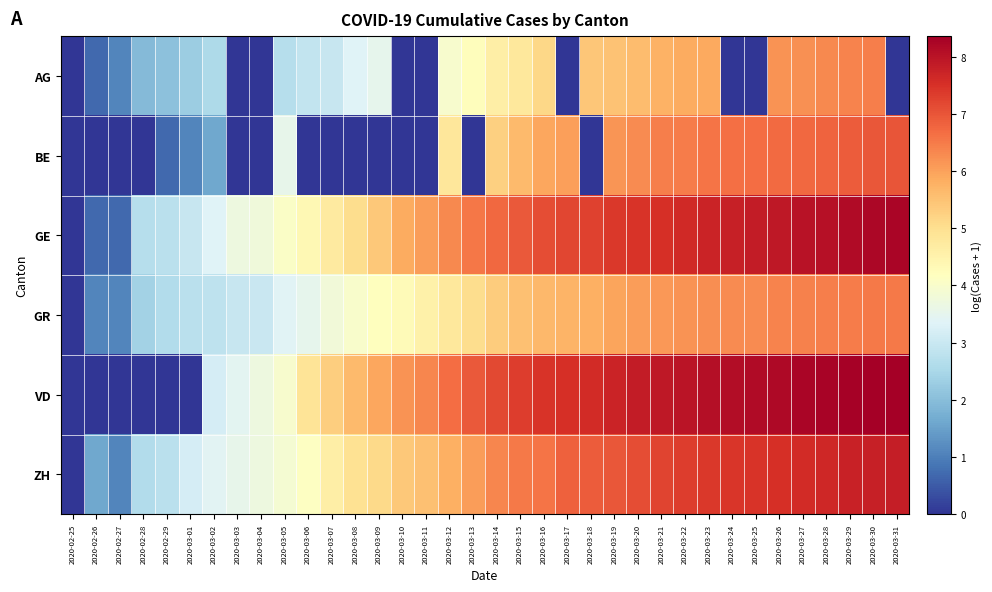

How many distinct data groups are displayed?

6